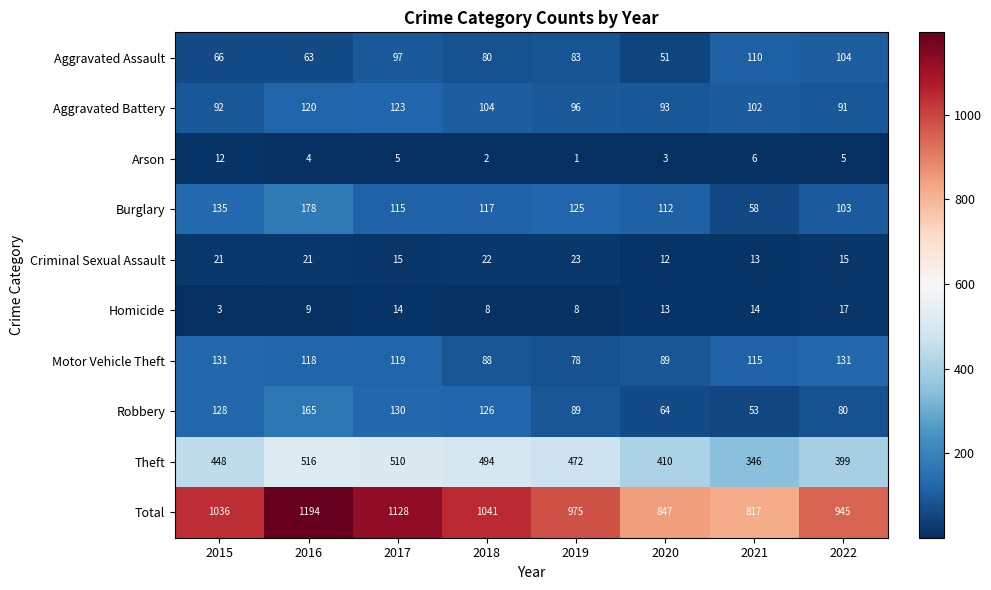

Which series has the largest total across all categories?

Total